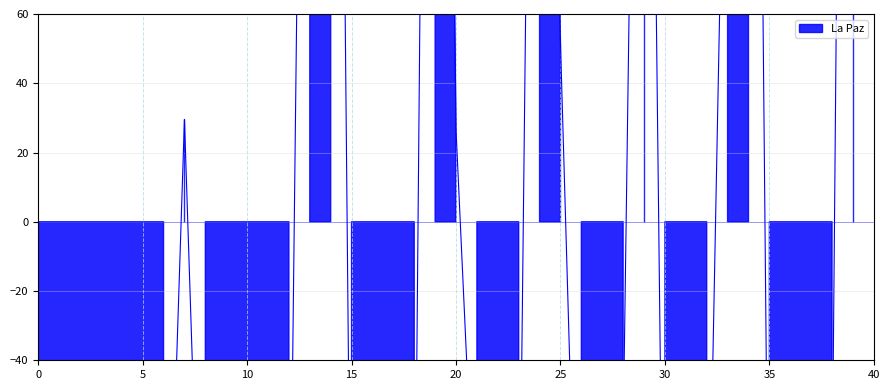

True or false: the data shows -156.4 at 2/9/2021.

True